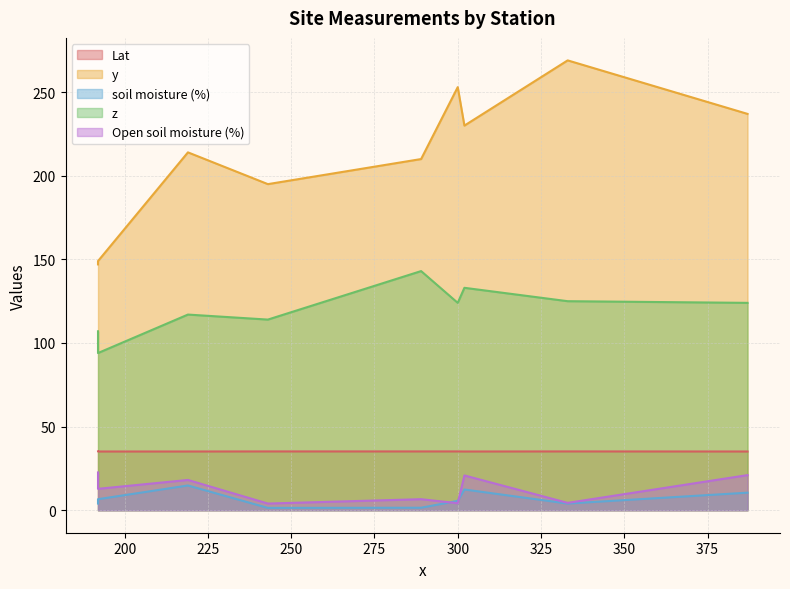

What is the minimum value shown in the chart?

1.4